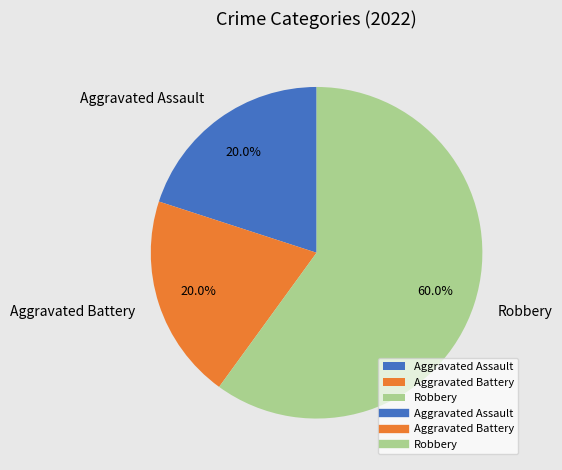

Combined, what portion of the pie is Aggravated Assault and Robbery?

80.0%